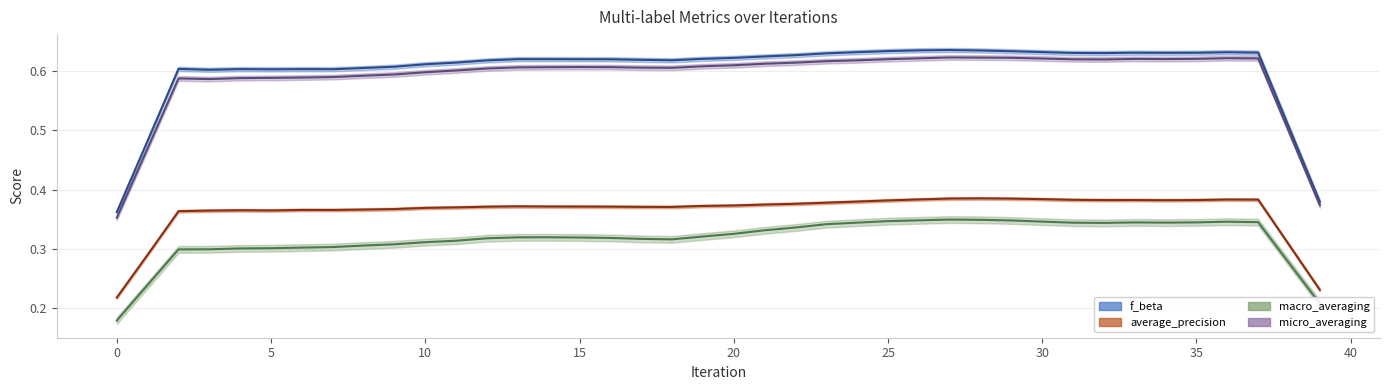

Is the value of average_precision at 38 greater than the value of f_beta at 11?

No